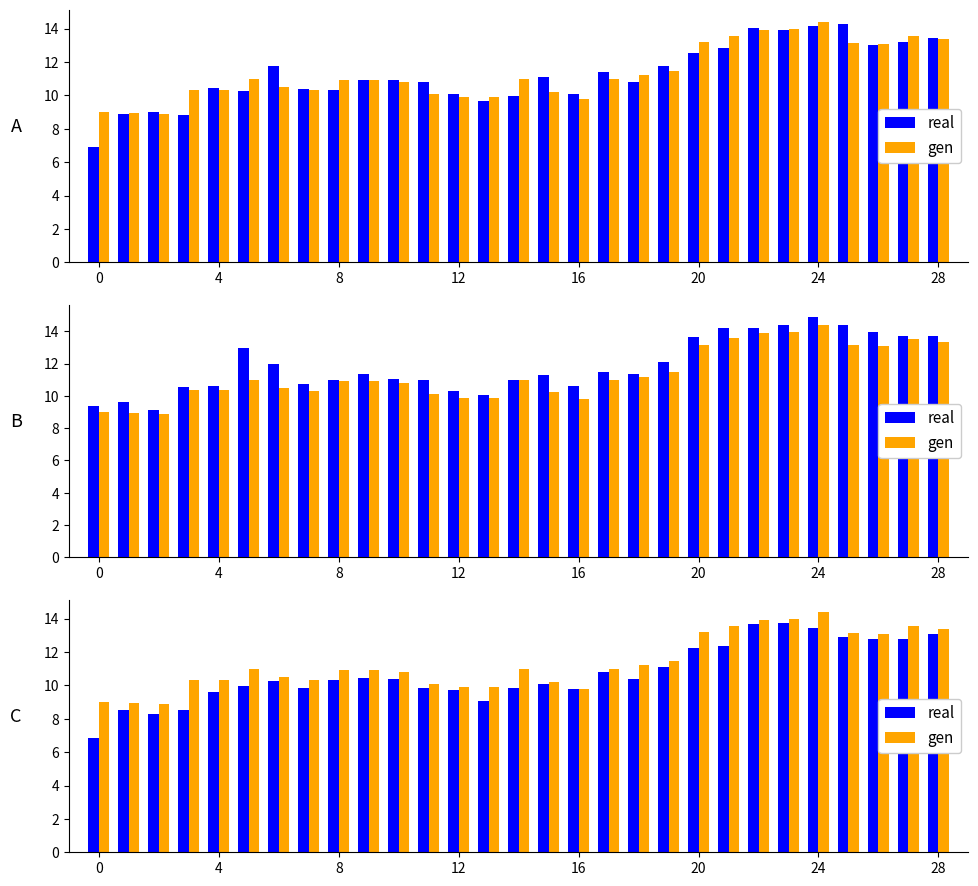

What is the sum of all gen values?

328.8